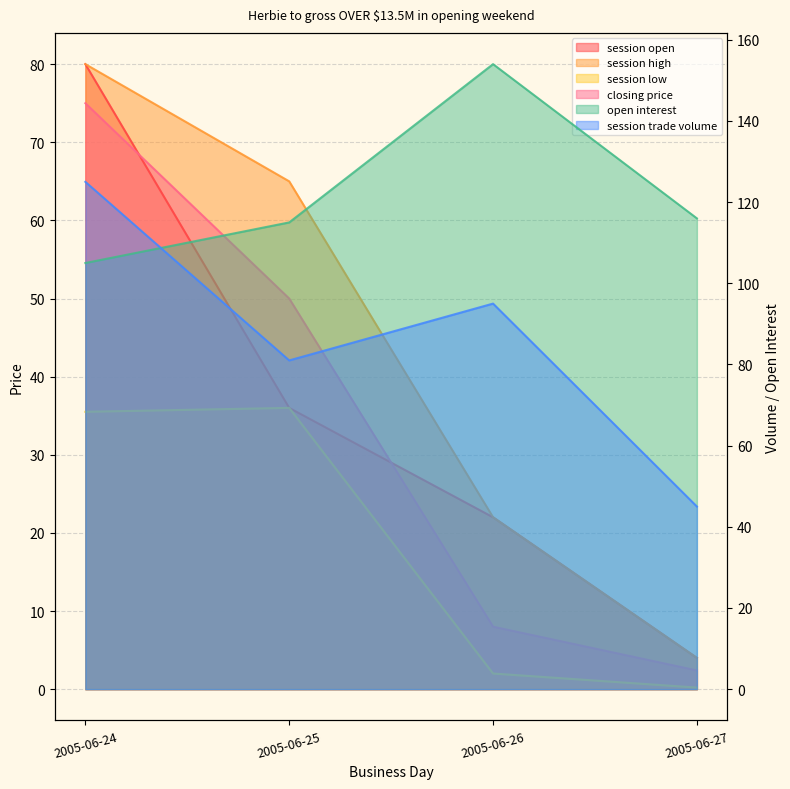

What is the minimum value for session trade volume?

45.0